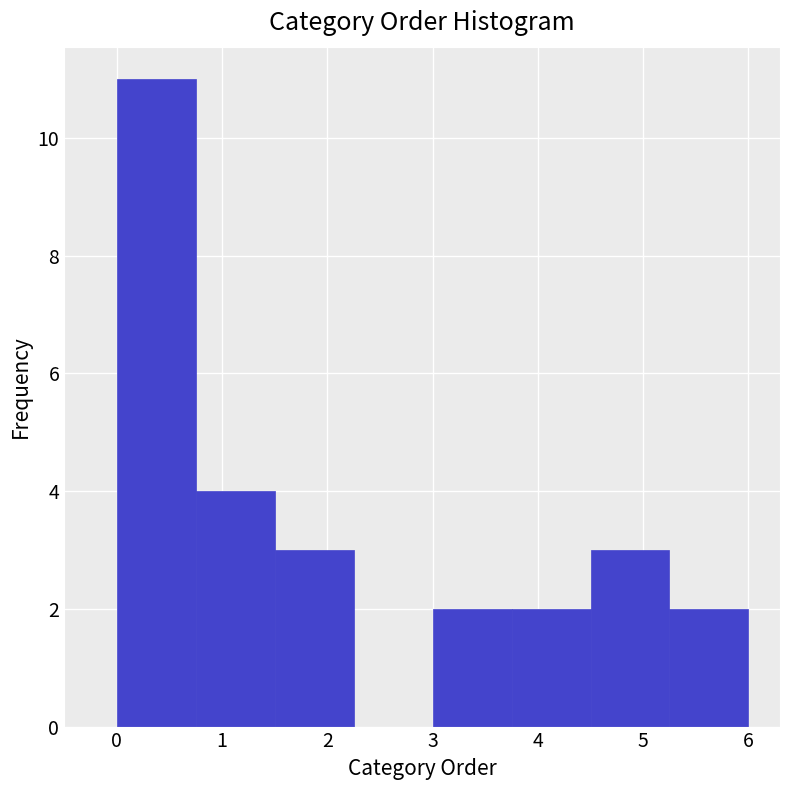

Reading left to right, transcribe this chart: for each bar, give the range it covers on the x-axis and its height. Neither the bar edges nor the heights are printed on the chart, so give them approximately, as read against the axes.

0.00 to 0.75: 11
0.75 to 1.50: 4
1.50 to 2.25: 3
2.25 to 3.00: 0
3.00 to 3.75: 2
3.75 to 4.50: 2
4.50 to 5.25: 3
5.25 to 6.00: 2